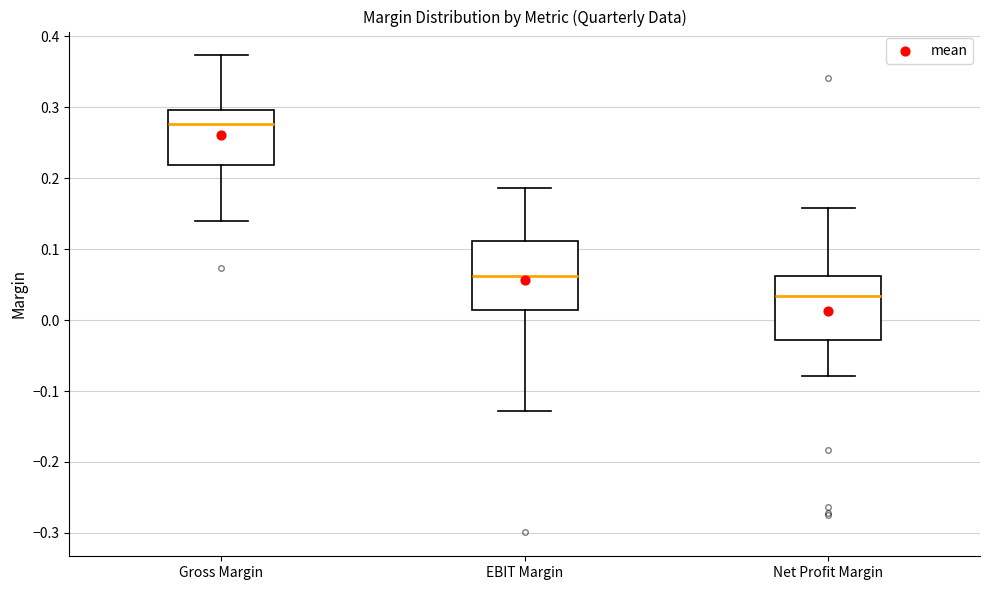

Which box has the highest median line?

Gross Margin